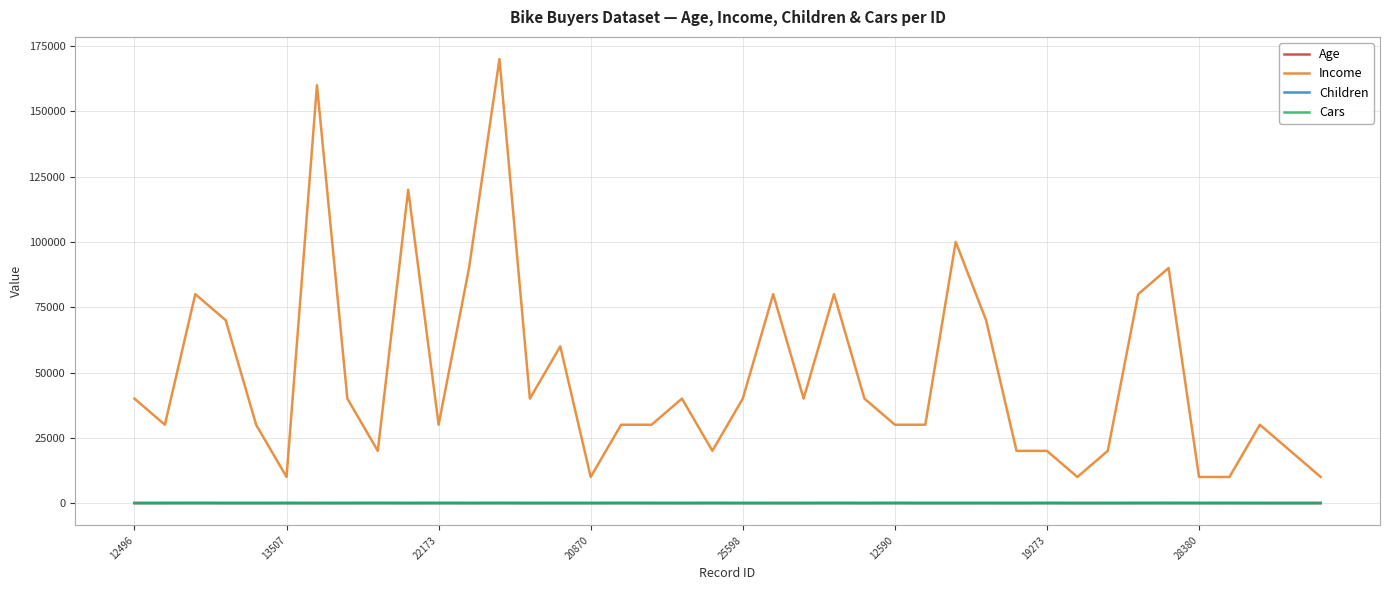

What is the greatest value displayed?

170000